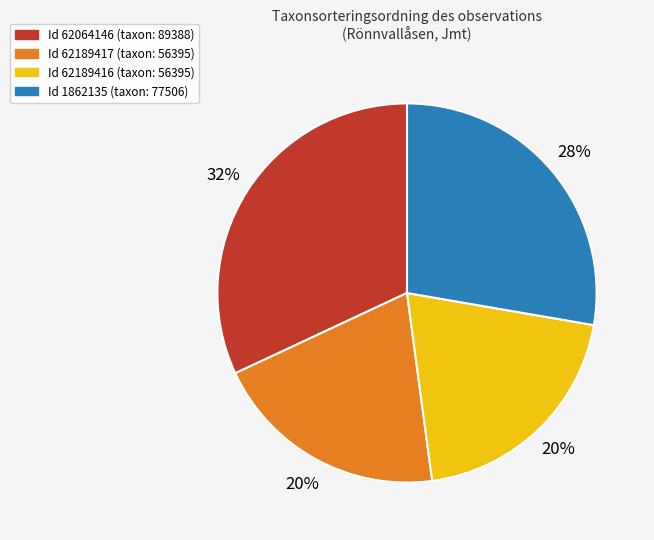

Is there a majority slice in this chart?

No